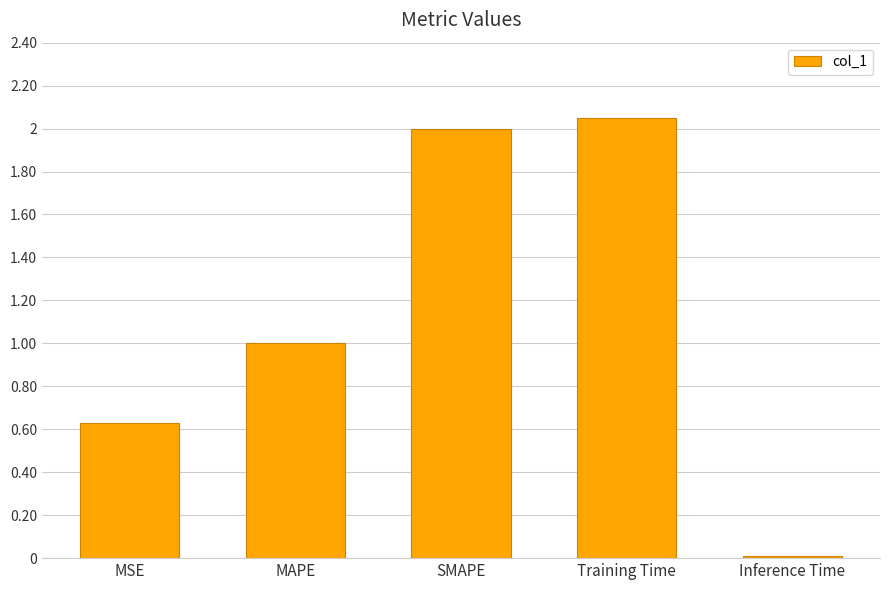

Does the chart contain stacked bars?

No